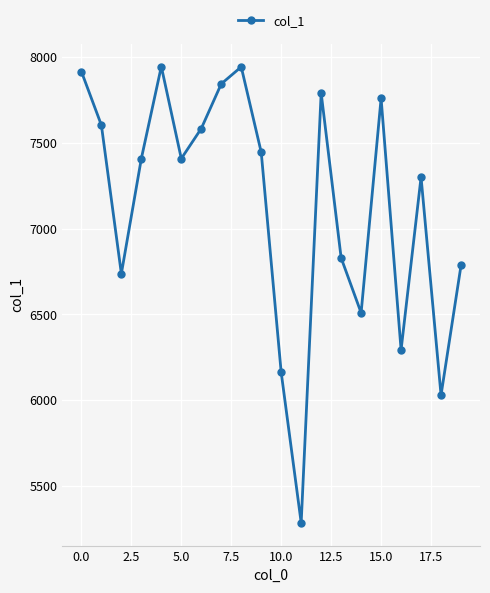

What is the minimum value shown in the chart?

5287